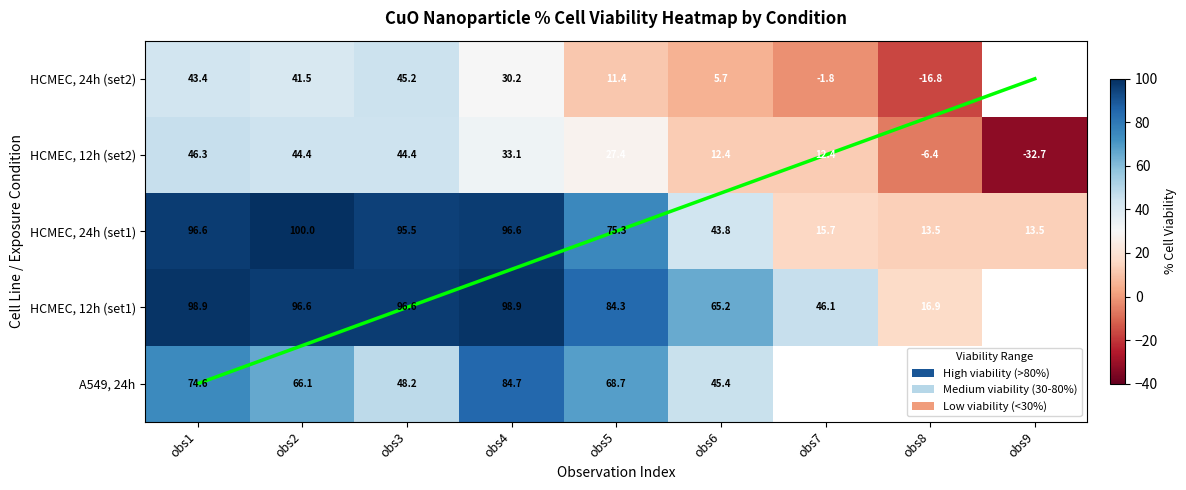

What is the difference between the maximum and second lowest values in the HCMEC, 24h (set1) series?

86.5